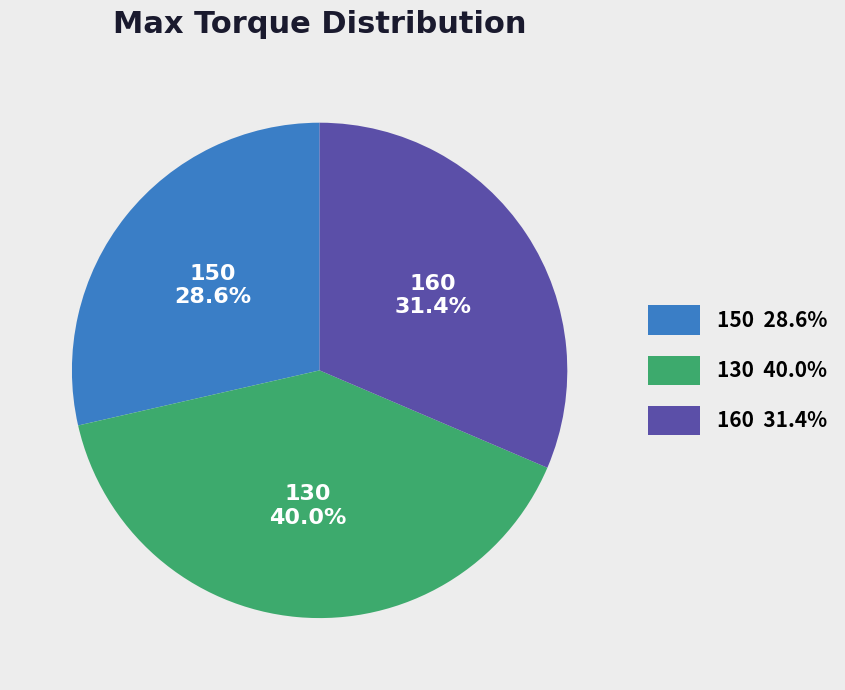

Is it true that 130 is 47% of the pie?

False